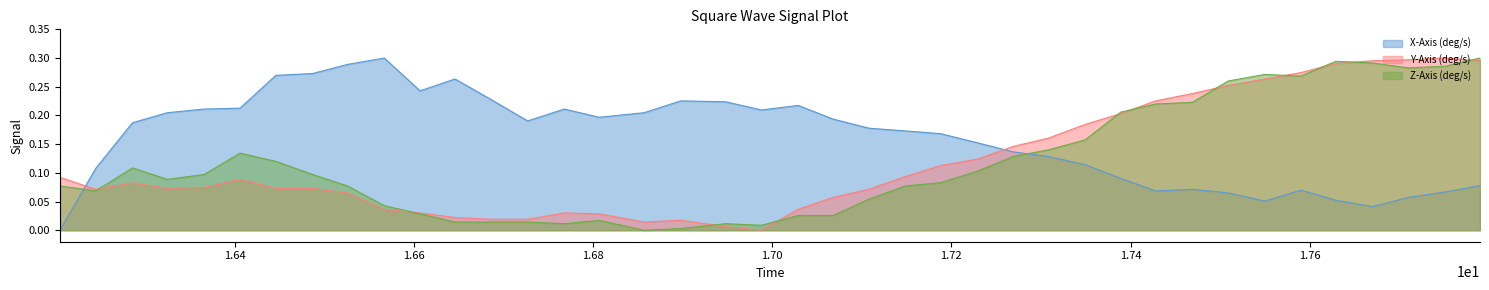

Which series has the largest total across all categories?

X-Axis (deg/s)